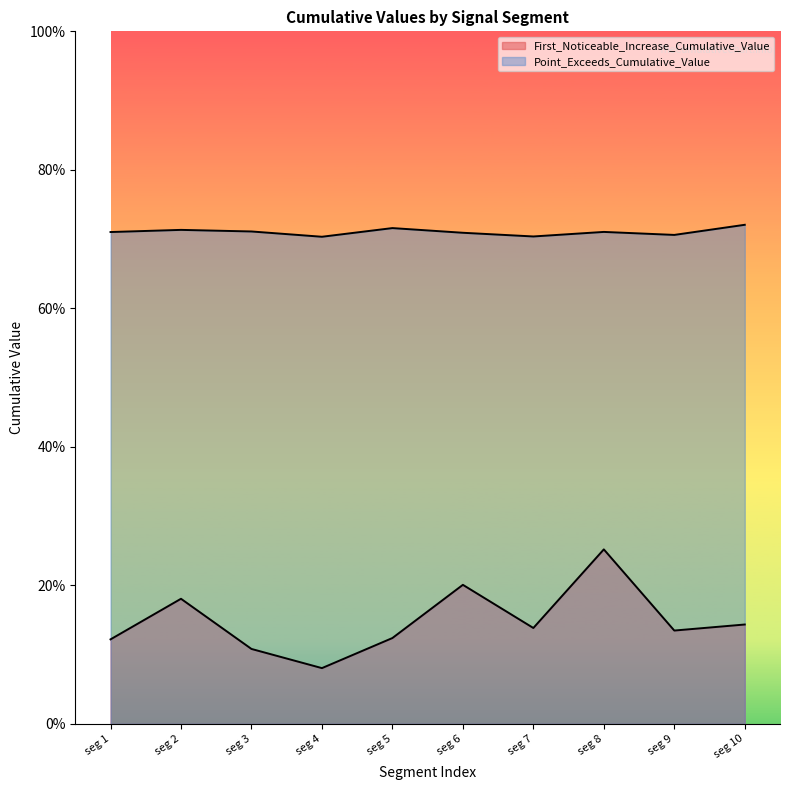

How many lines are shown in the chart?

2